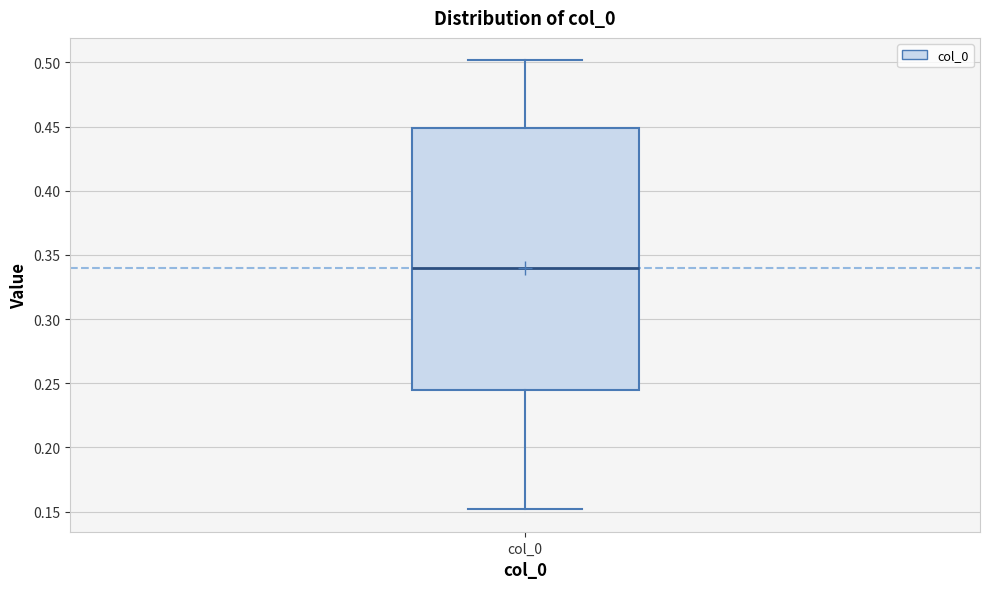

Where does the lower whisker of the box for col_0 end on the y-axis? The values are not printed on the chart, so give them approximately, as read against the axis.

0.150